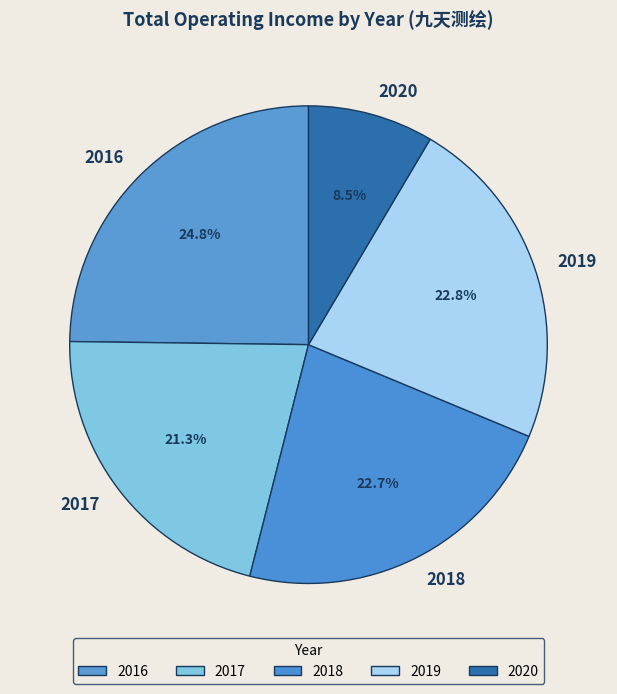

Which slice is the smallest?

2020